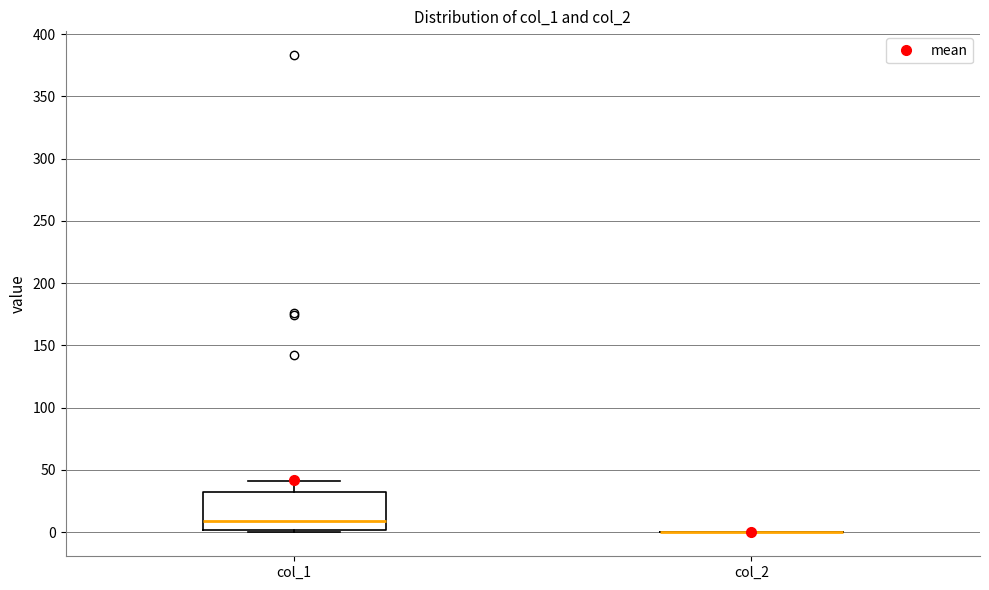

Reading left to right, read every box against the y-axis: the position of its median line, the range the box covers, and the ends of its whiskers. The values are not printed on the chart, so give them approximately, as read against the axis.

col_1: median 10, box 0 to 30, whiskers 0 (just below the box's lower edge) to 40
col_2: box collapsed to a line at 0, whiskers 0 to 0